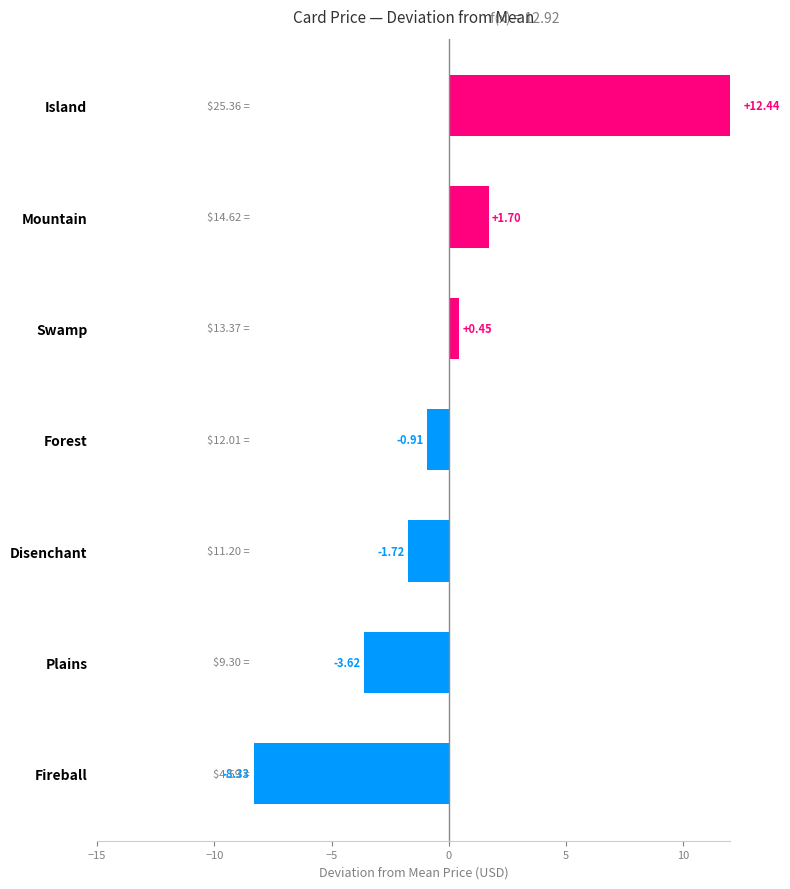

What is the greatest value displayed?

12.4